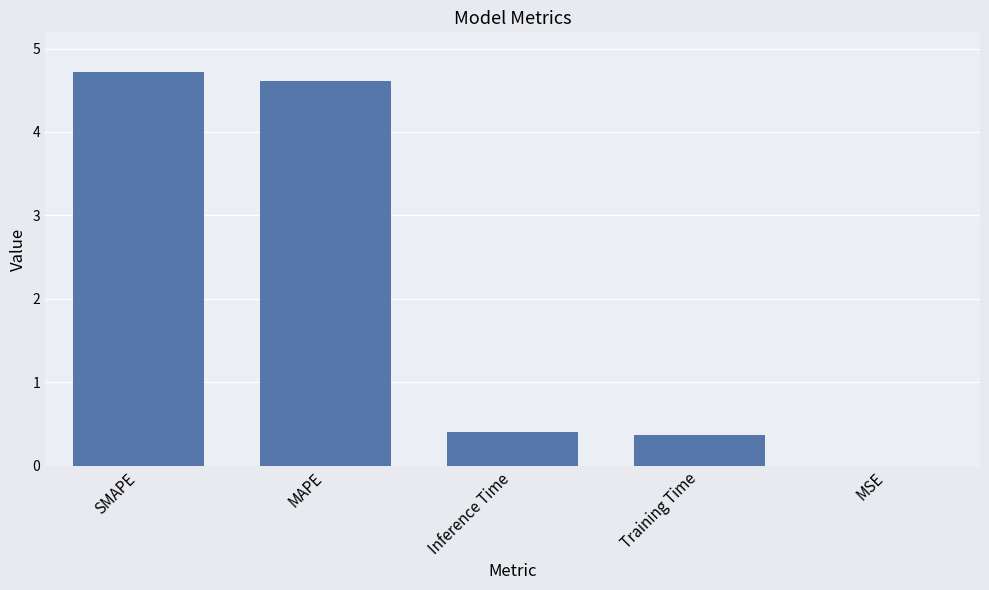

The chart shows a value of 0.0 at MSE. True or false?

True